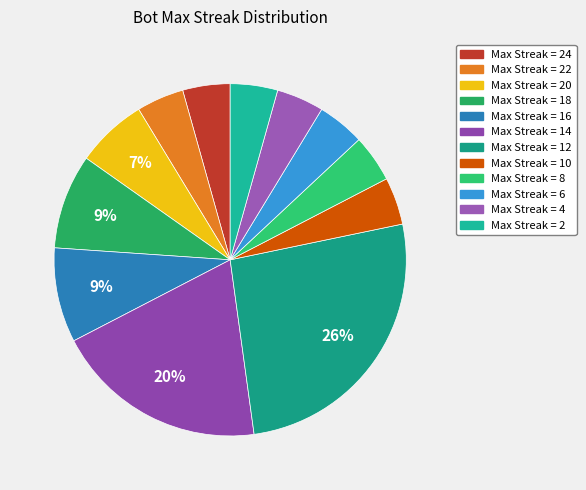

To the nearest percent, what is the difference between the largest and smallest slice percentages?

22%